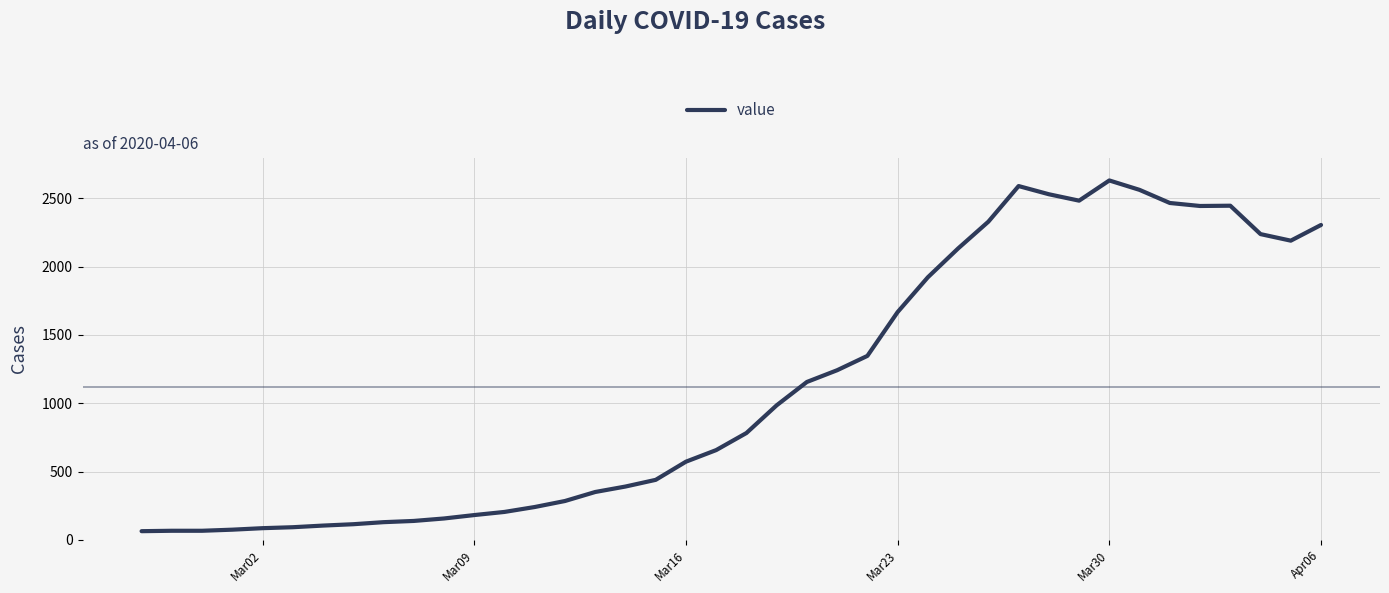

What is the minimum value shown in the chart?

63